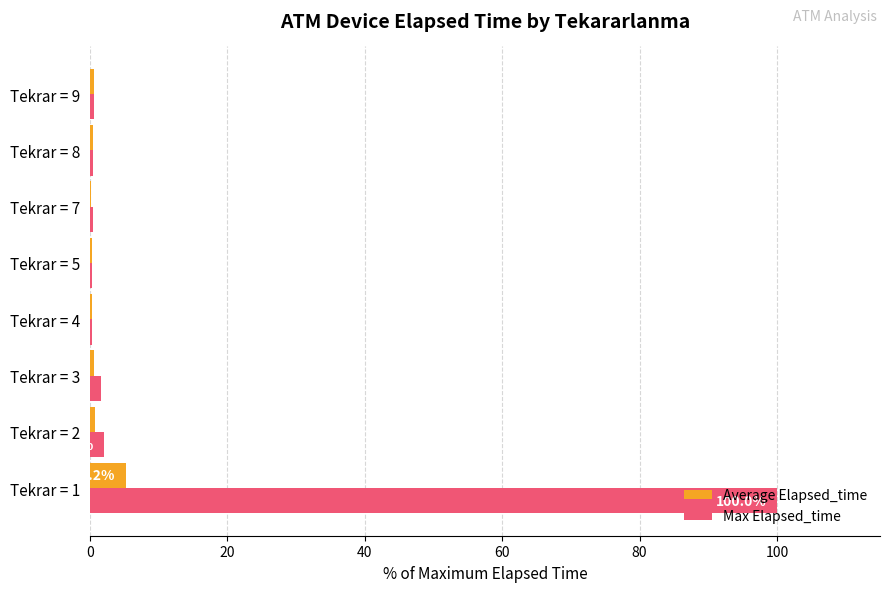

At which category does the chart reach its peak across all series?

Tekrar = 1